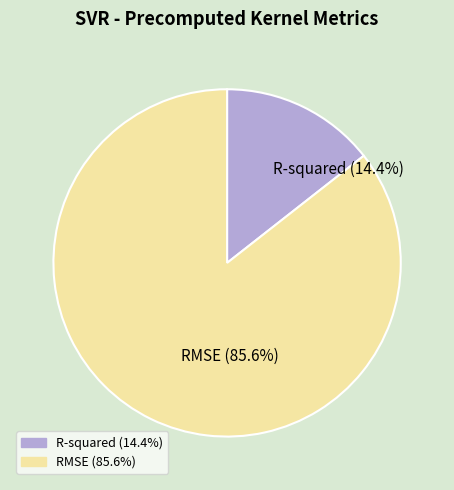

Between RMSE and R-squared, which is larger?

RMSE